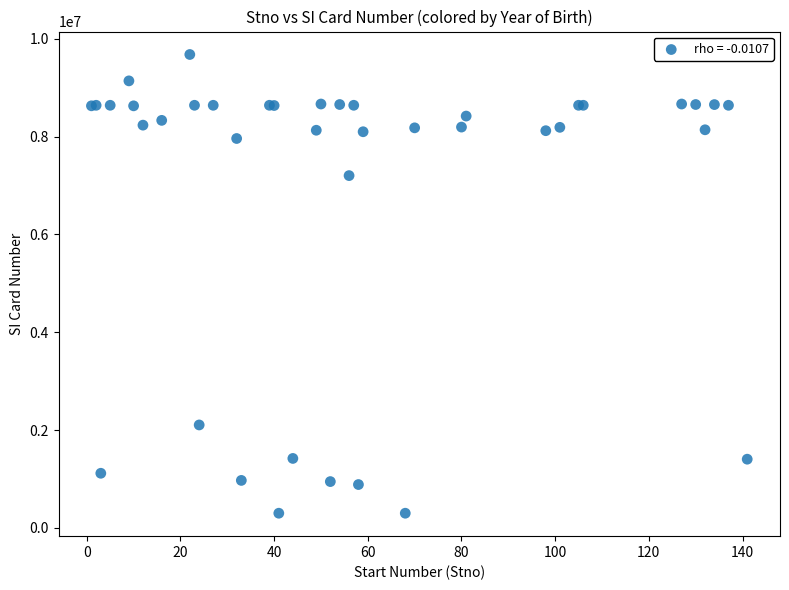

What Y value in the scatter plot is closest to 4990263?

7203681